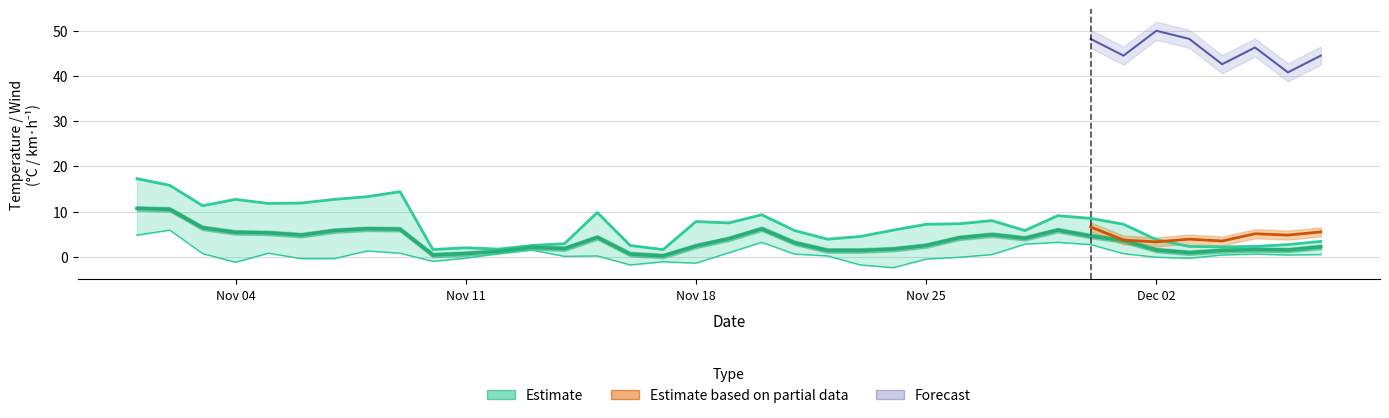

What is the difference between the tmin values at 2024-11-13 and 2024-11-19?

0.6